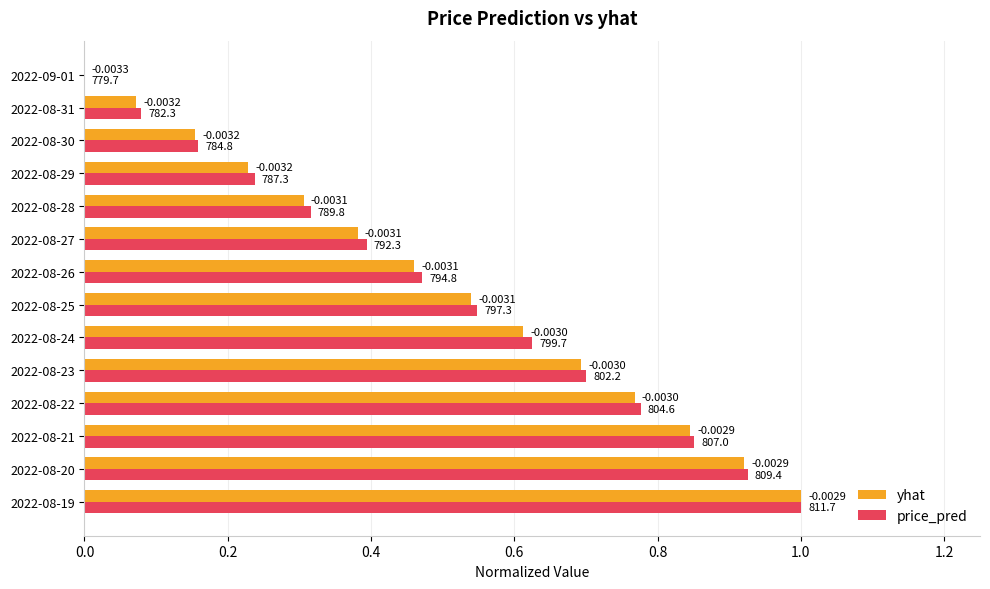

Count the number of categories in the chart.

14